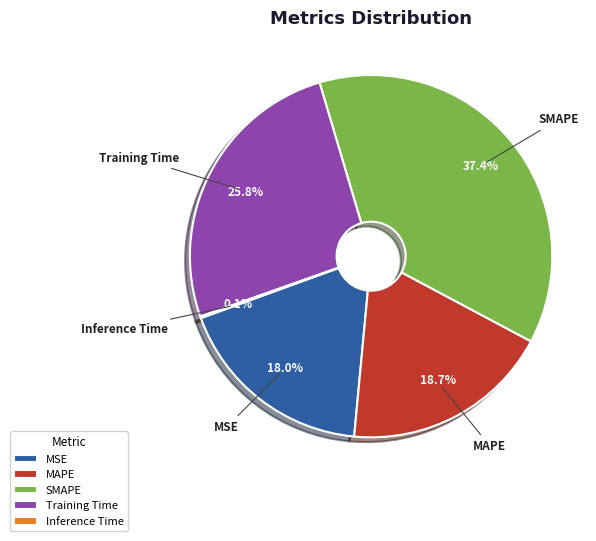

Does any single category account for the majority?

No